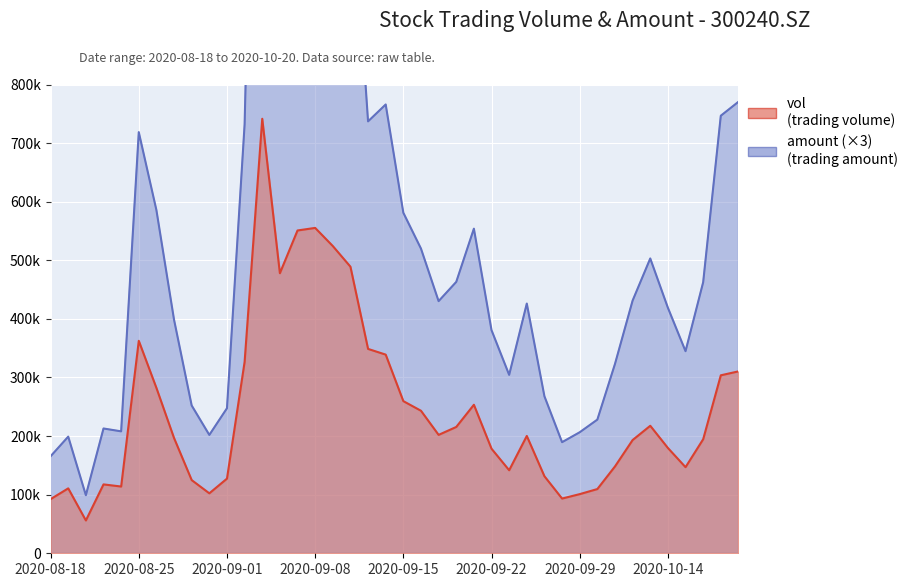

Which category has the highest value across all series?

20200903